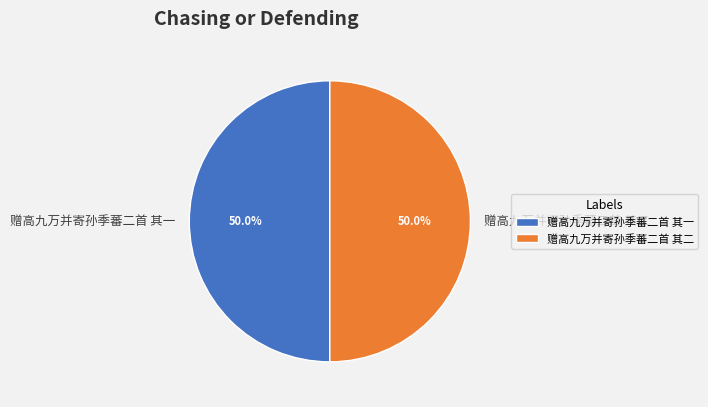

Count the number of slices in the pie.

2